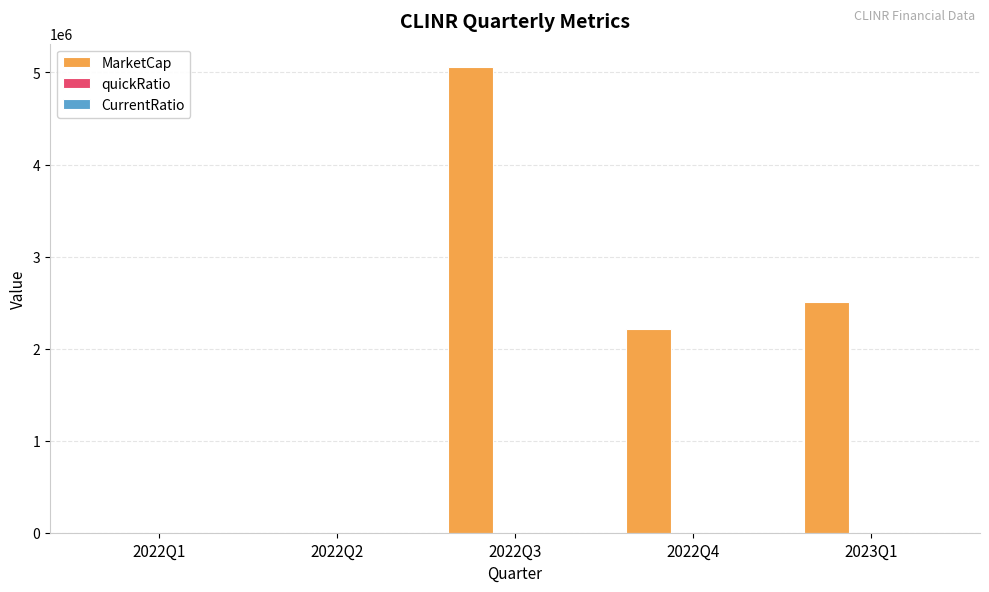

Are the bars horizontal?

No